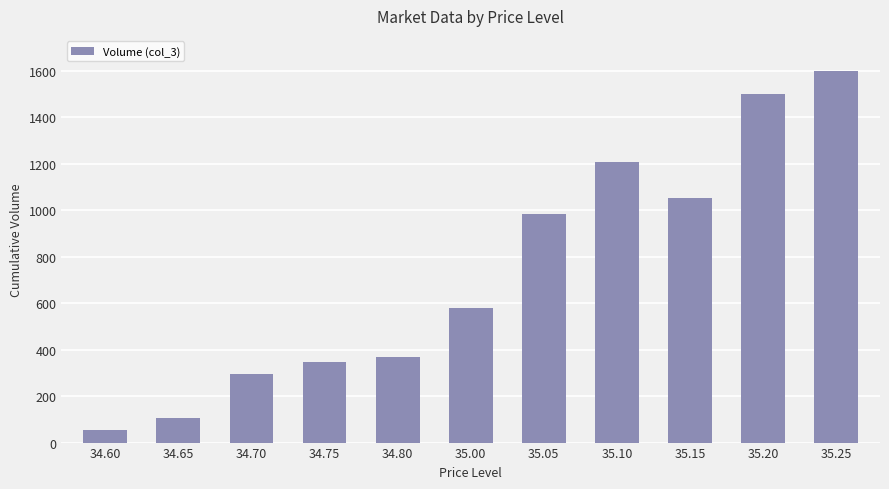

Reading left to right, transcribe all the data shown in this chart.

34.60=54	34.65=104	34.70=294	34.75=347	34.80=370	35.00=579	35.05=983	35.10=1207	35.15=1054	35.20=1501	35.25=1601